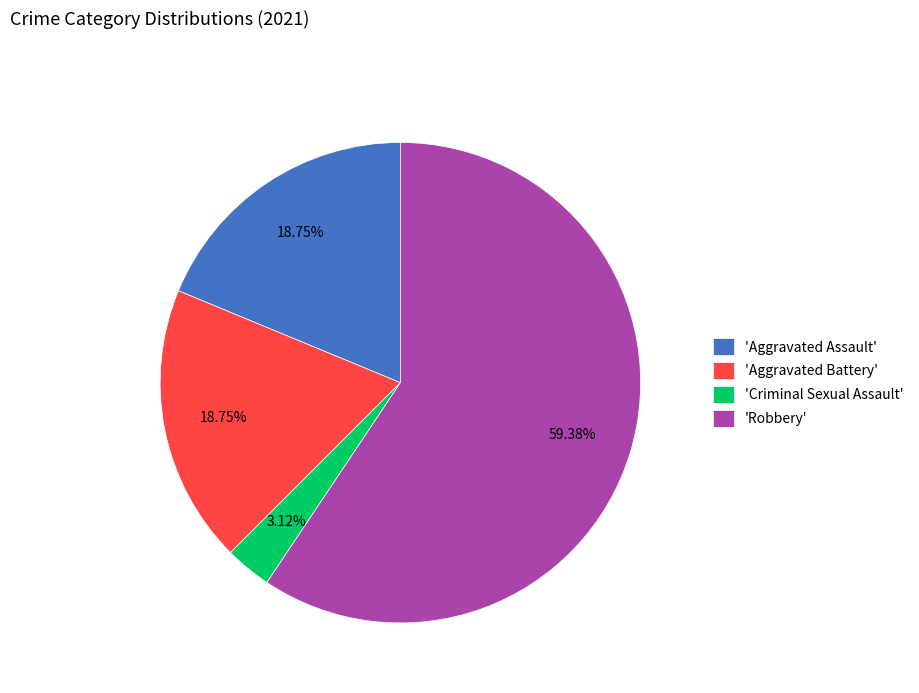

Do 'Robbery' and 'Criminal Sexual Assault' together represent more than half of the pie?

Yes